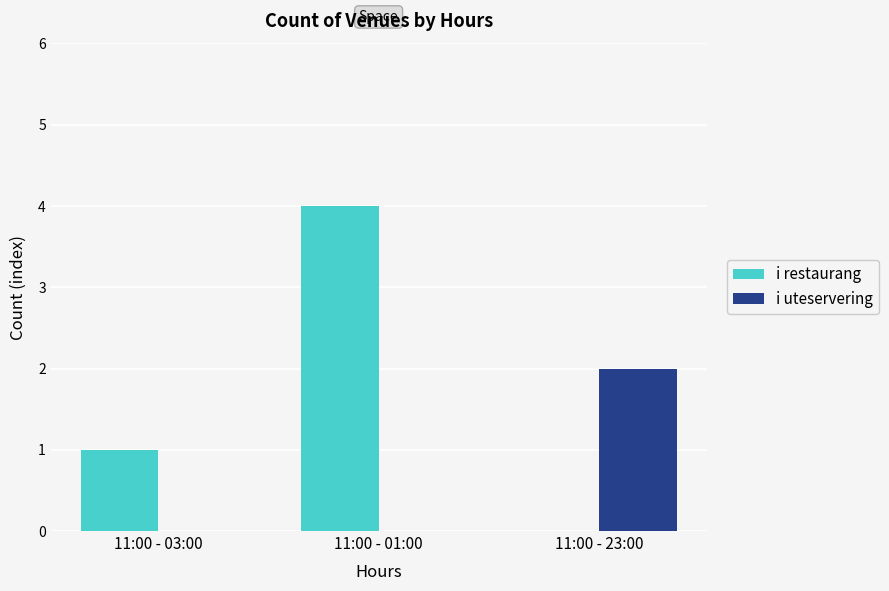

What are all the series names shown in the legend?

i restaurang, i uteservering